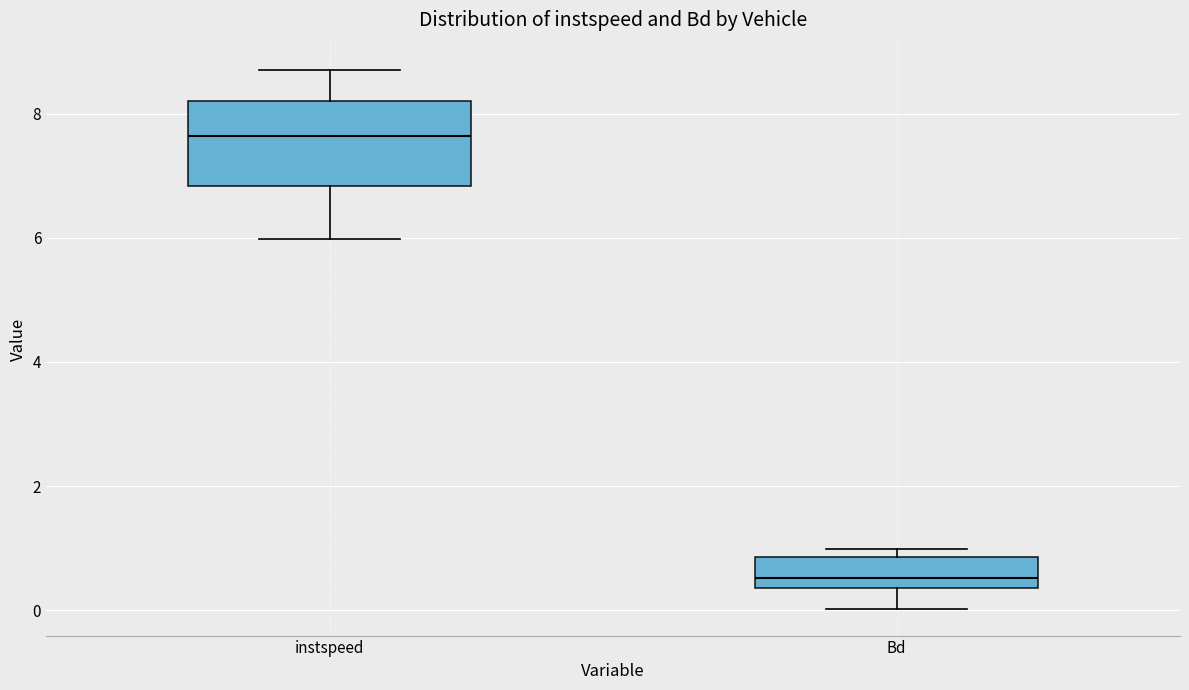

Where does the median line of the box for Bd sit on the y-axis? The values are not printed on the chart, so give them approximately, as read against the axis.

0.6